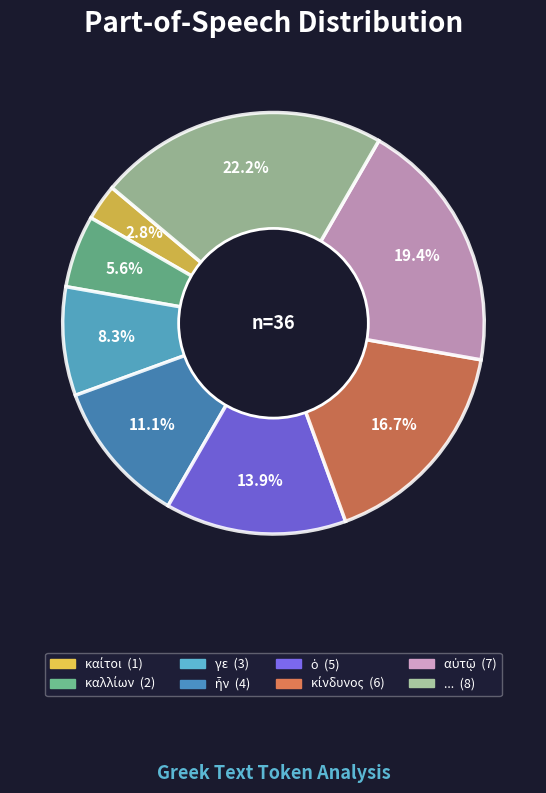

Is γε the majority of the pie?

No